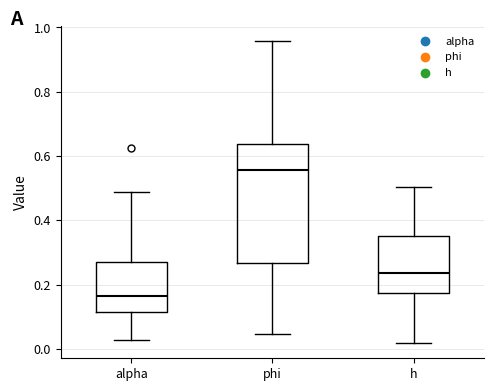

Which box is the tallest, from its lower edge to its upper edge?

phi